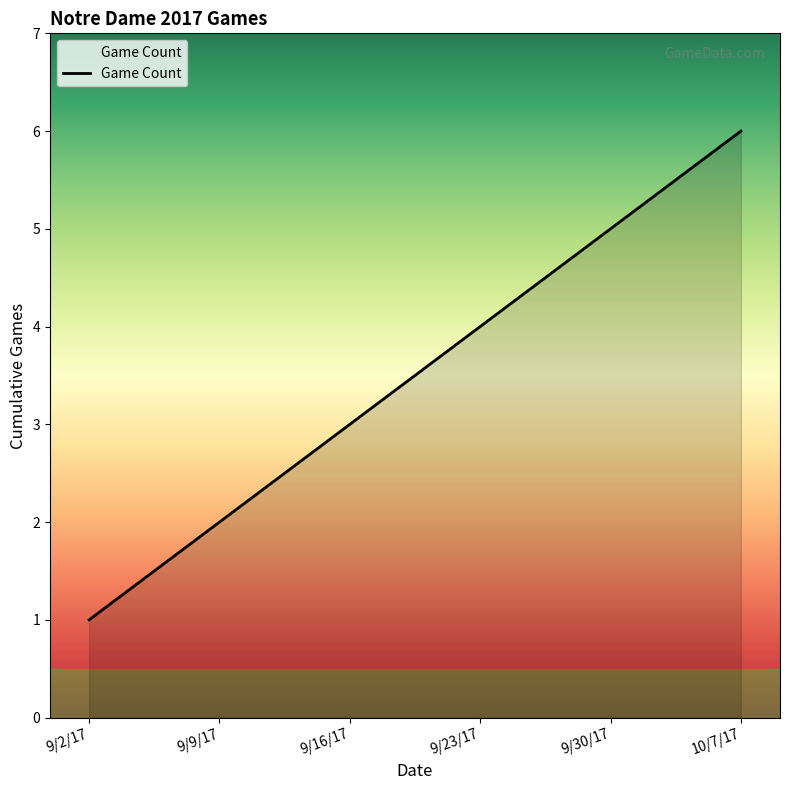

What is the difference between the maximum and second lowest values?

4